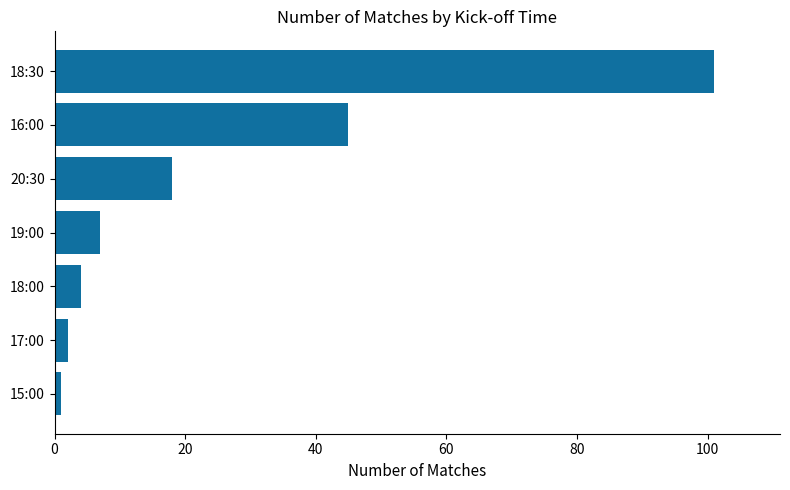

Rank the categories by value from highest to lowest.

18:30, 16:00, 20:30, 19:00, 18:00, 17:00, 15:00